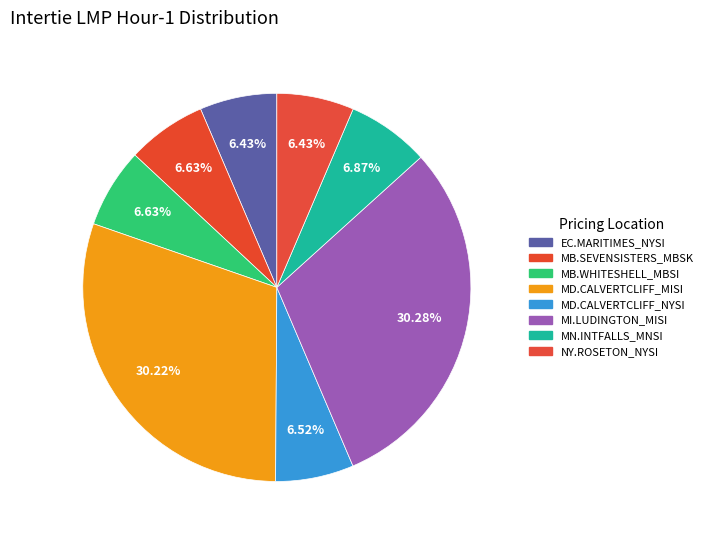

Which slice is the largest?

MI.LUDINGTON_MISI